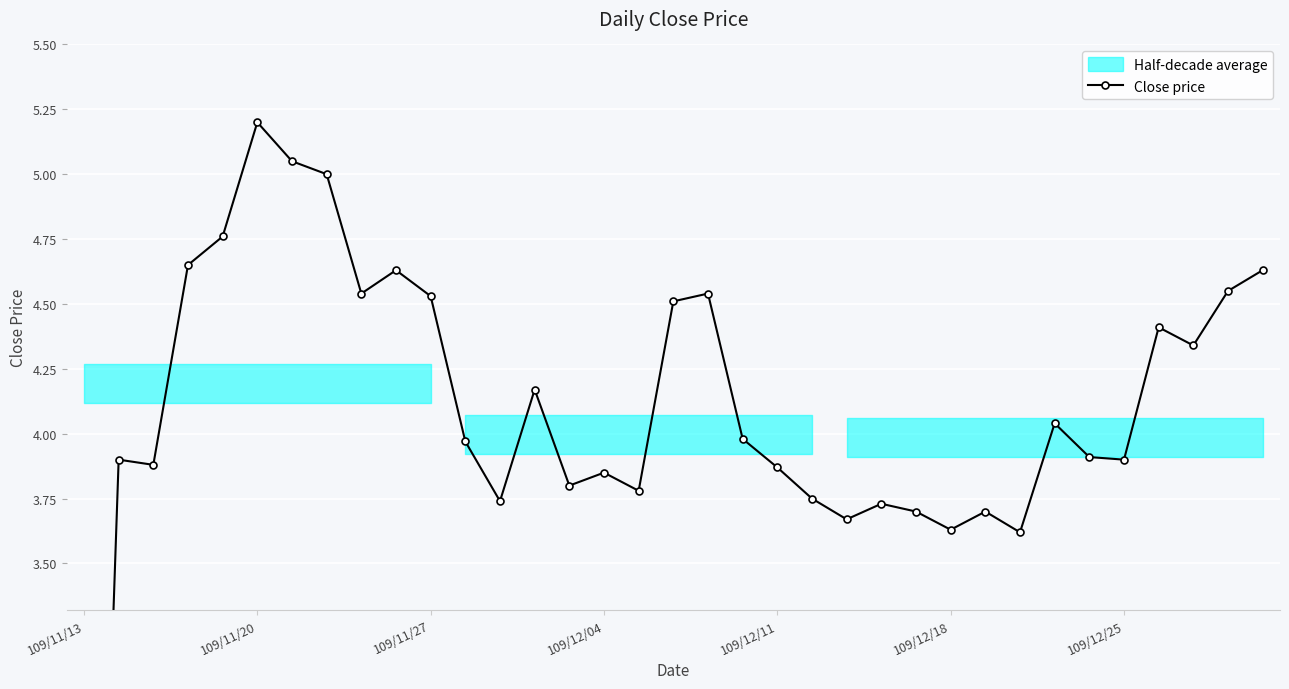

How many data points are less than 3?

1